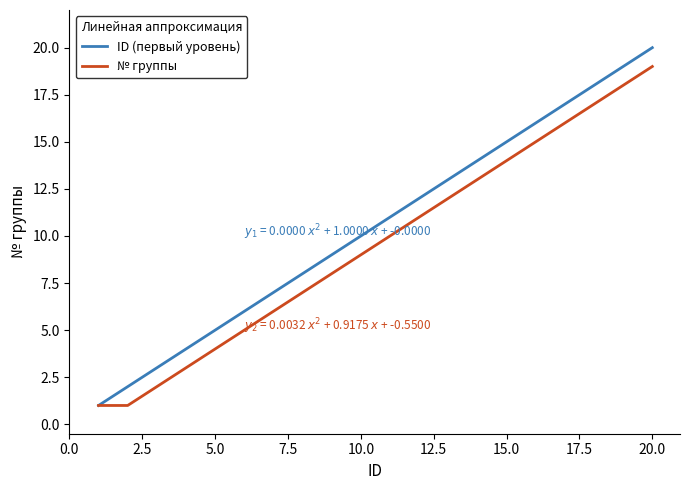

What is the maximum value for № группы?

19